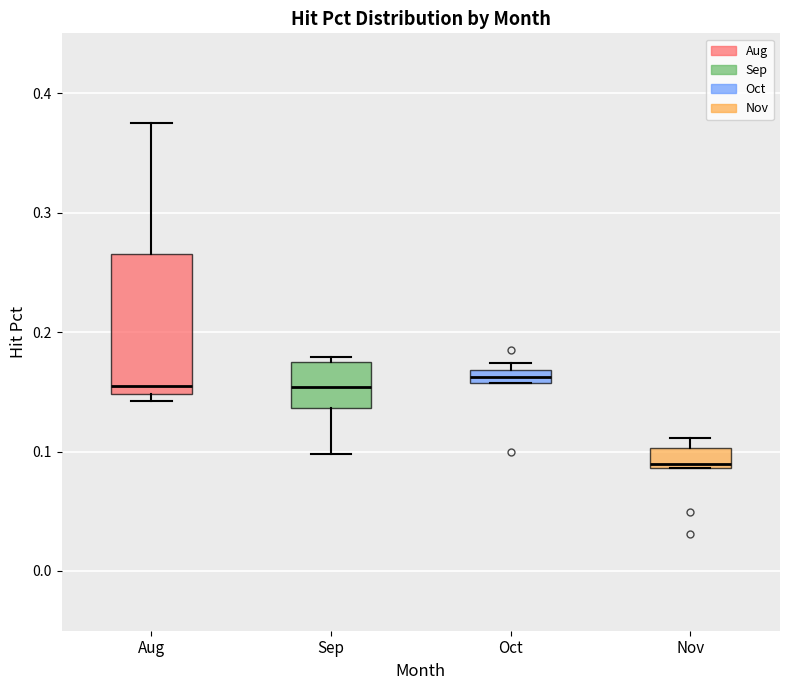

Where is the lower edge of the box for Aug on the y-axis? The values are not printed on the chart, so give them approximately, as read against the axis.

0.15